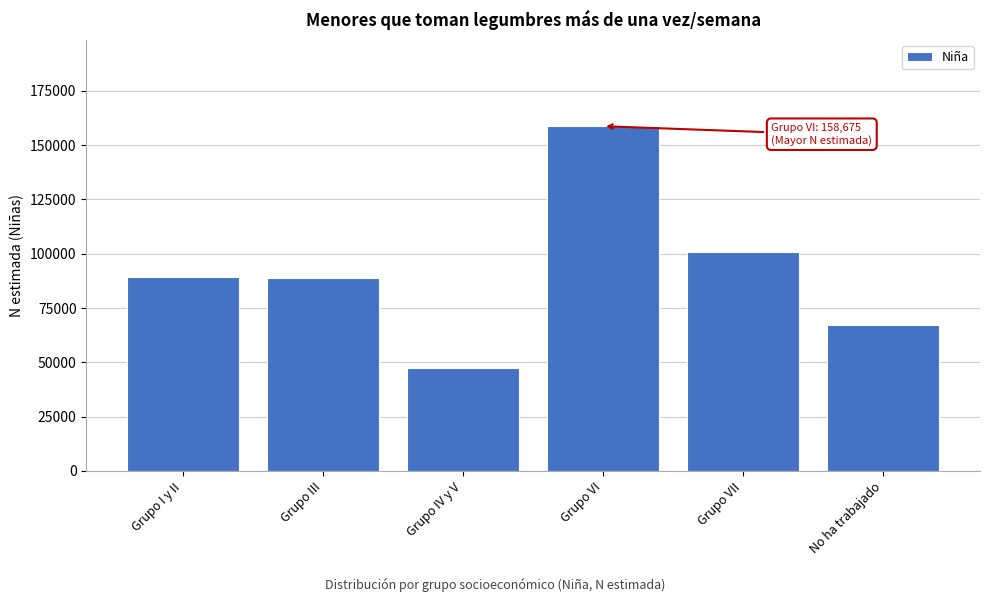

The chart shows a value of 67018 at No ha trabajado. True or false?

True